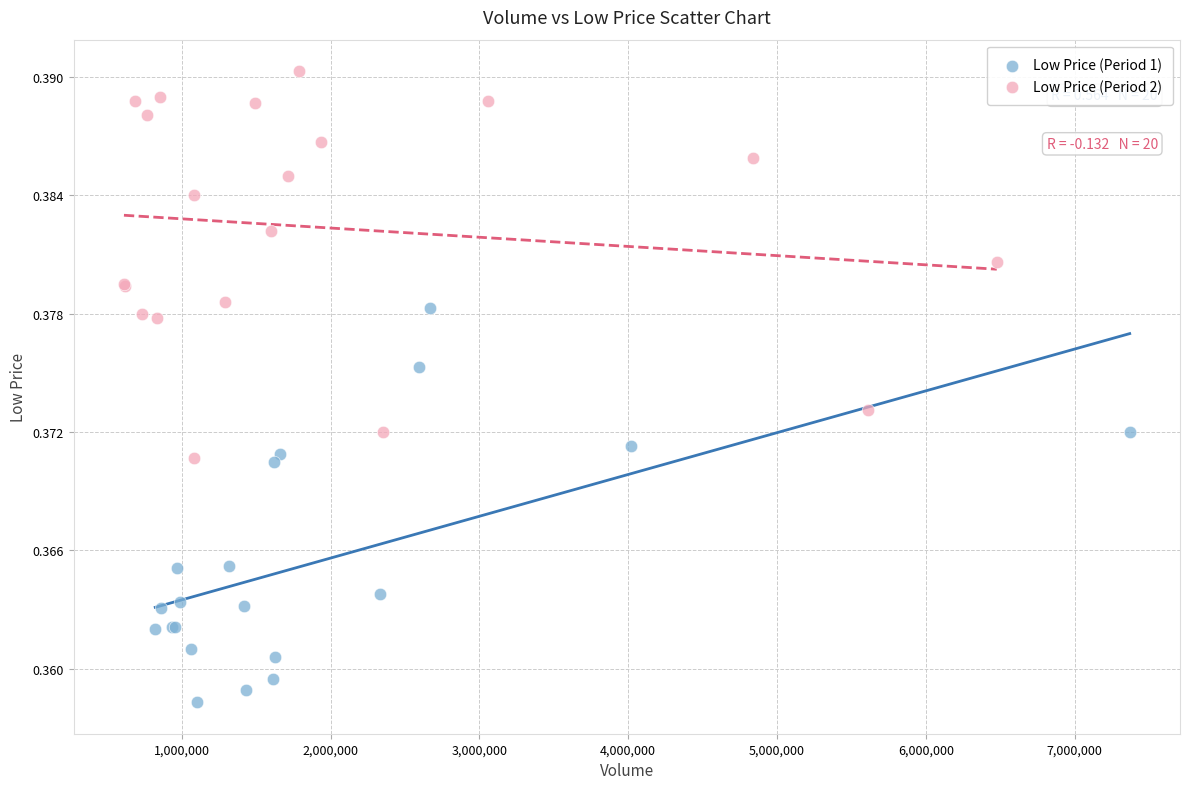

Which series contains the lowest Y value?

Low Price (Period 1)